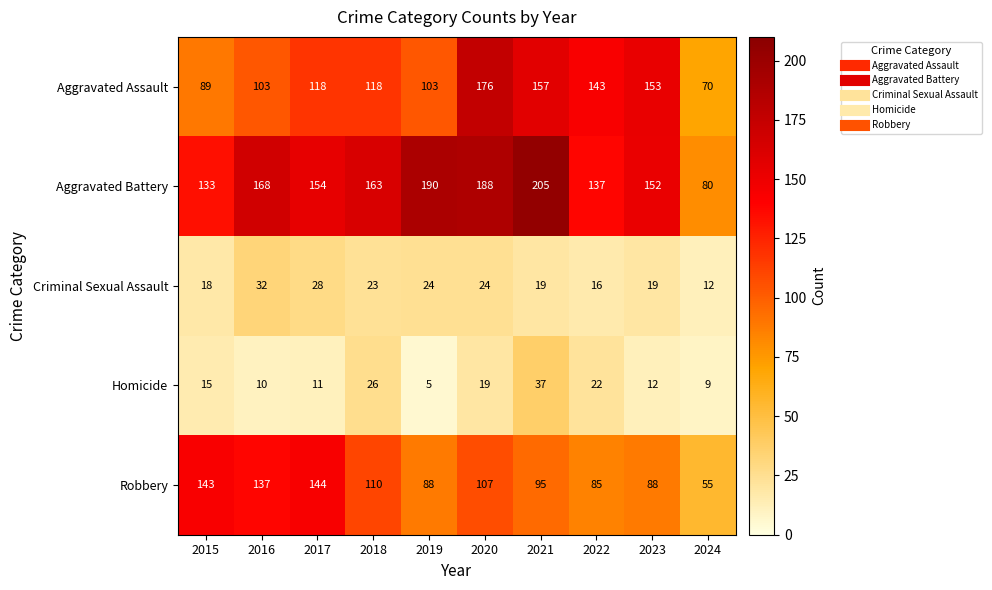

The value of Robbery at 2019 is 158. True or false?

False